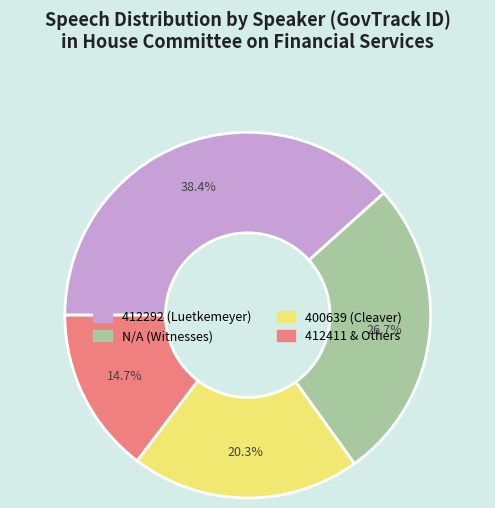

Count the number of slices in the pie.

4